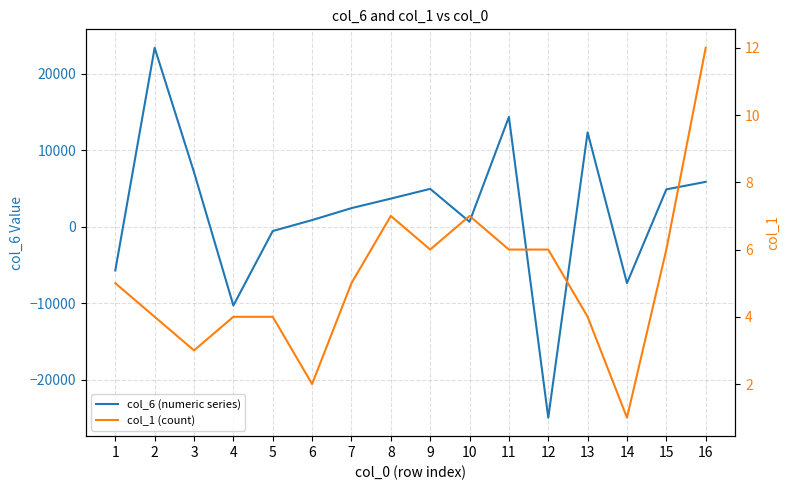

What is the sum of all col_1 (count) values?

82.0